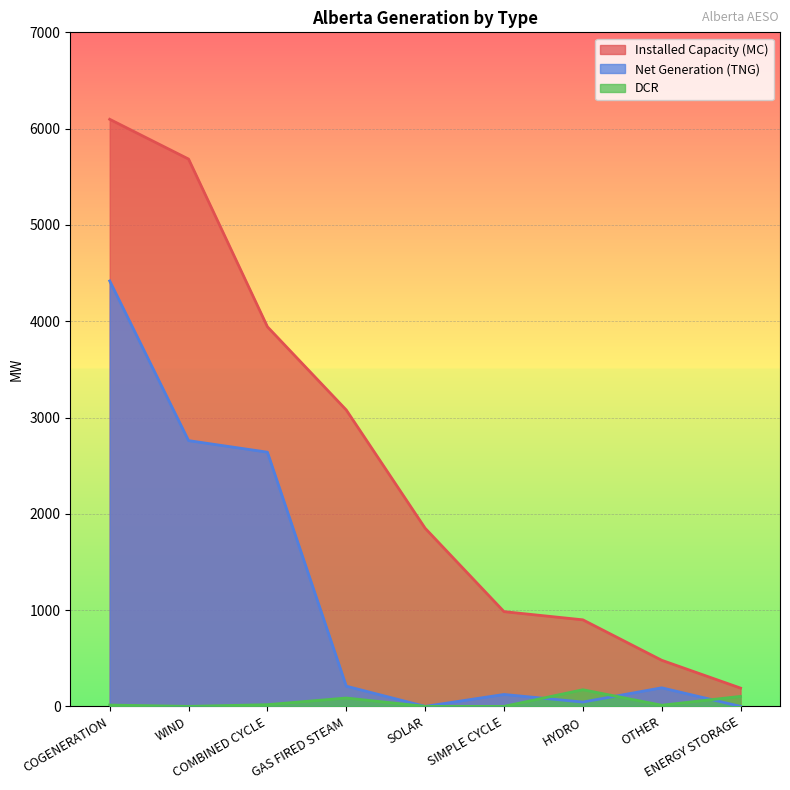

At which category does the chart reach its peak across all series?

COGENERATION